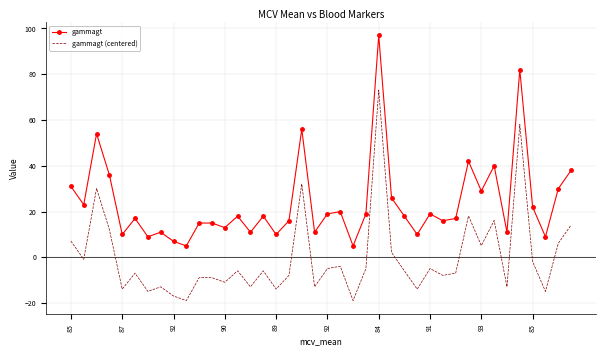

What is the difference between the maximum and minimum values in the gammagt series?

92.0